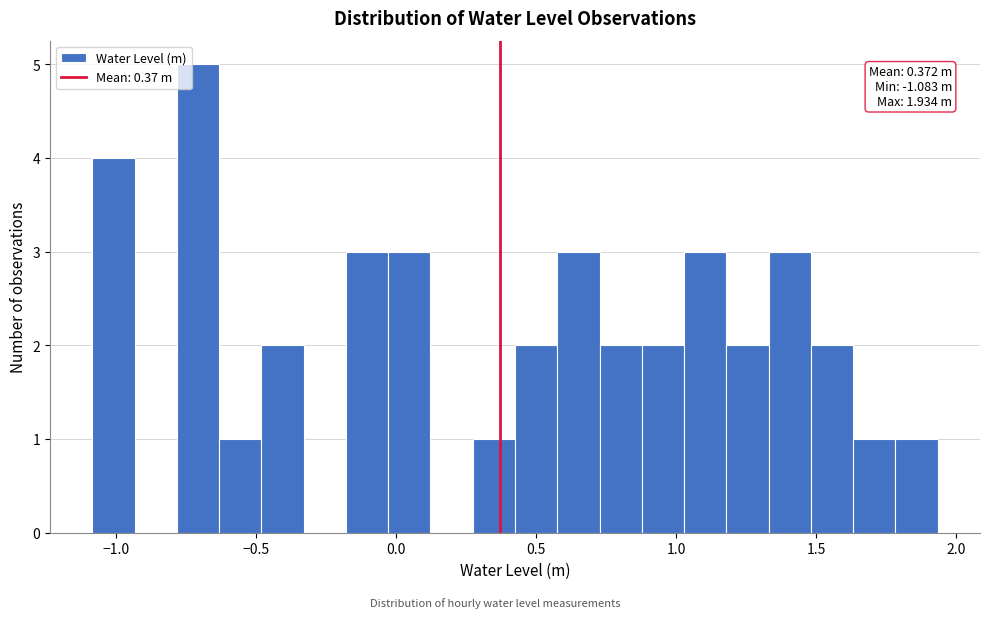

Read against the x-axis, roughly where is the centre of the tallest bar?

-0.70